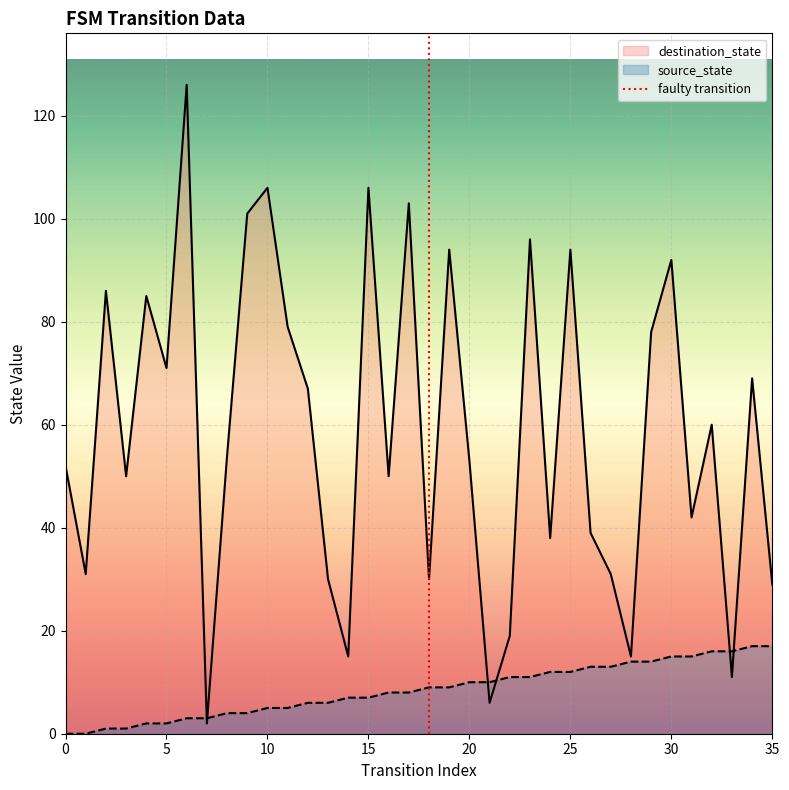

The value at 0 is 1. True or false?

False